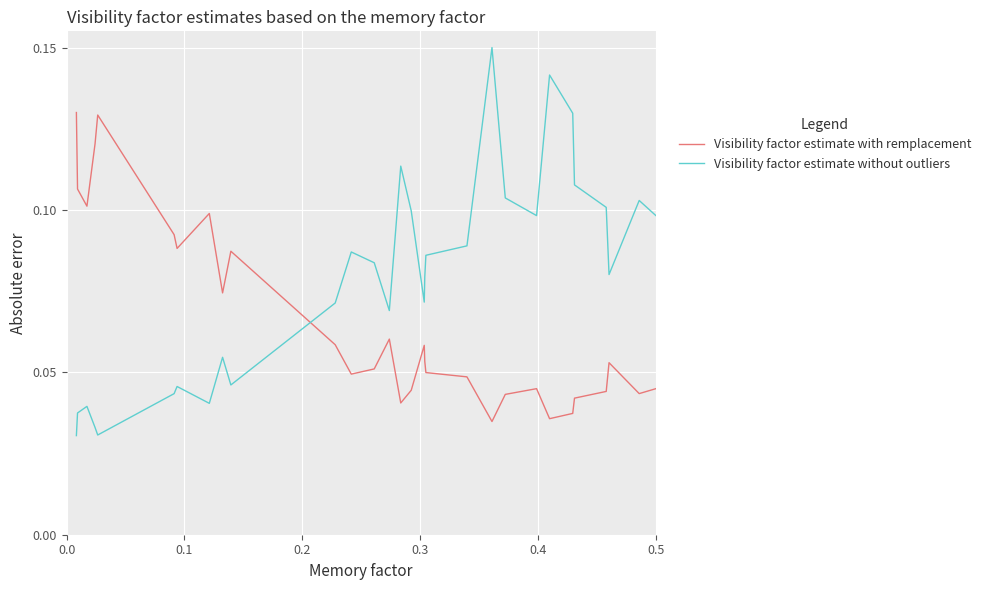

Rank the series by their maximum value, from lowest to highest.

Visibility factor estimate with remplacement, Visibility factor estimate without outliers